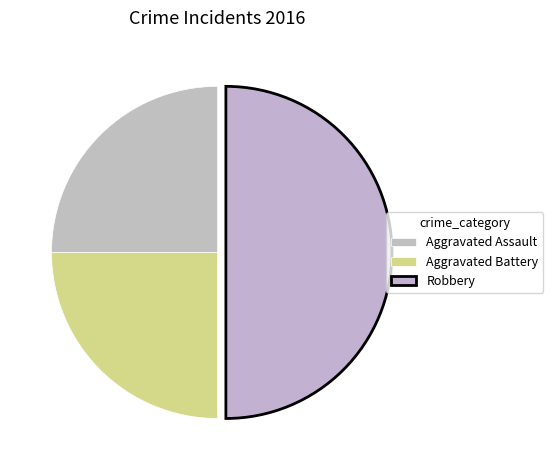

How many segments does this pie chart have?

3